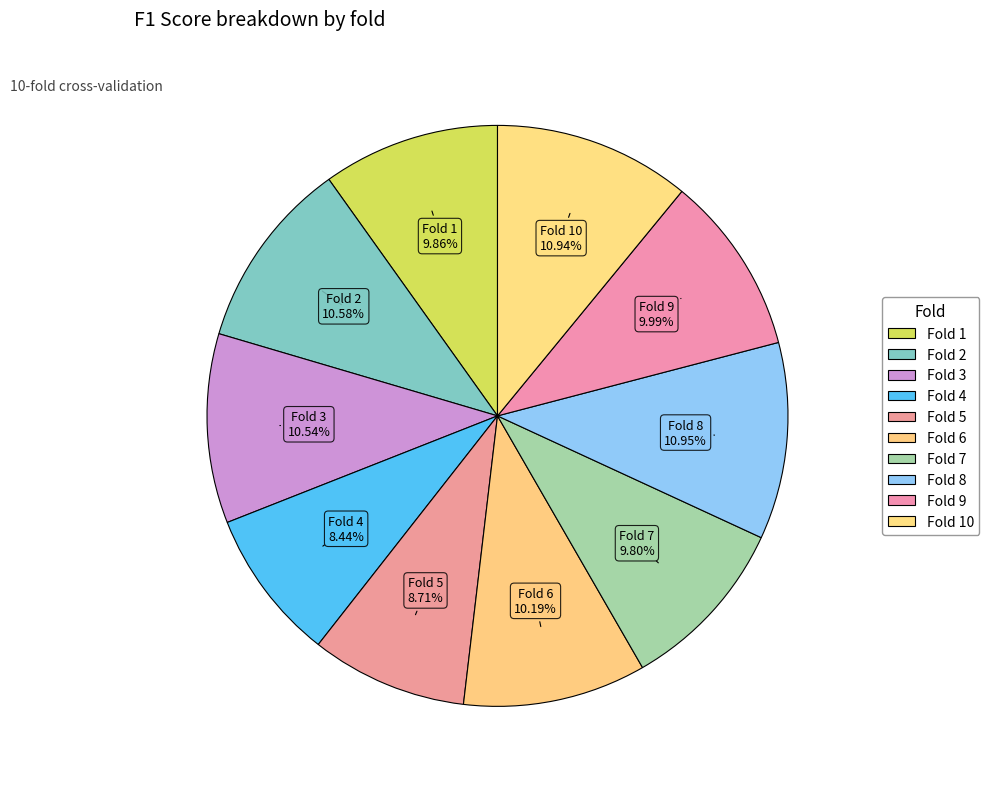

How many slices are in this pie chart?

10